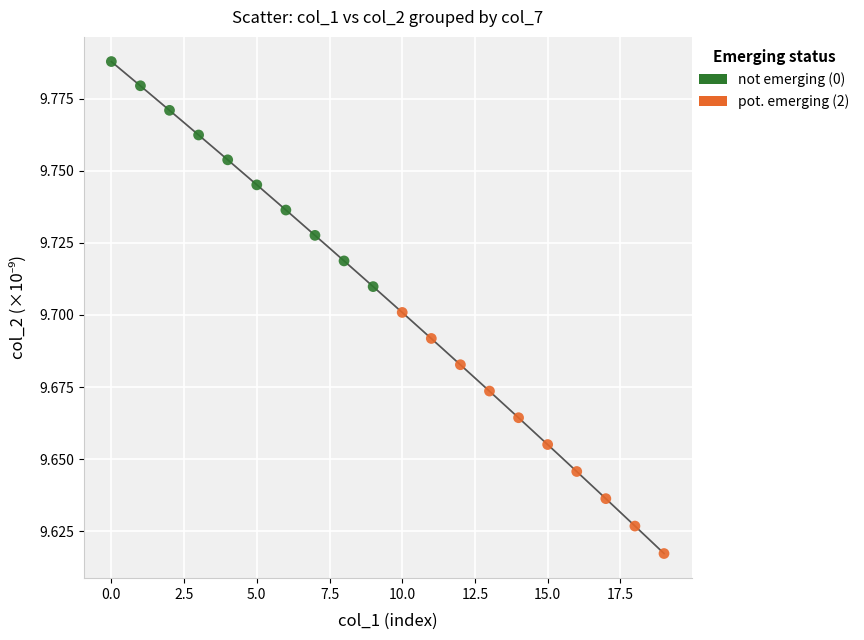

Which series contains the lowest Y value?

pot. emerging (2)